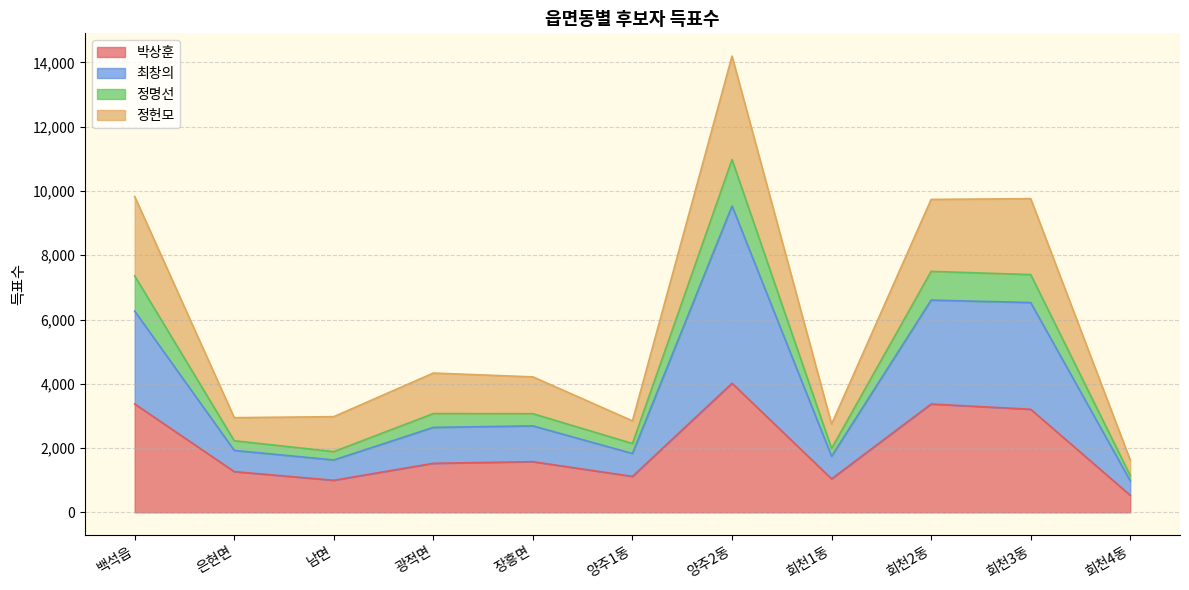

What is the label of the 1st point from the left?

백석읍